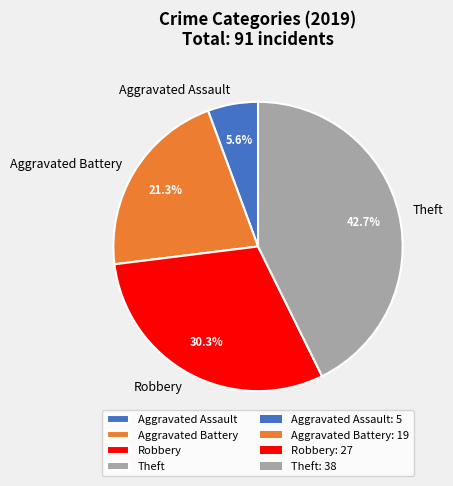

To the nearest percent, what portion does Aggravated Battery represent?

21%